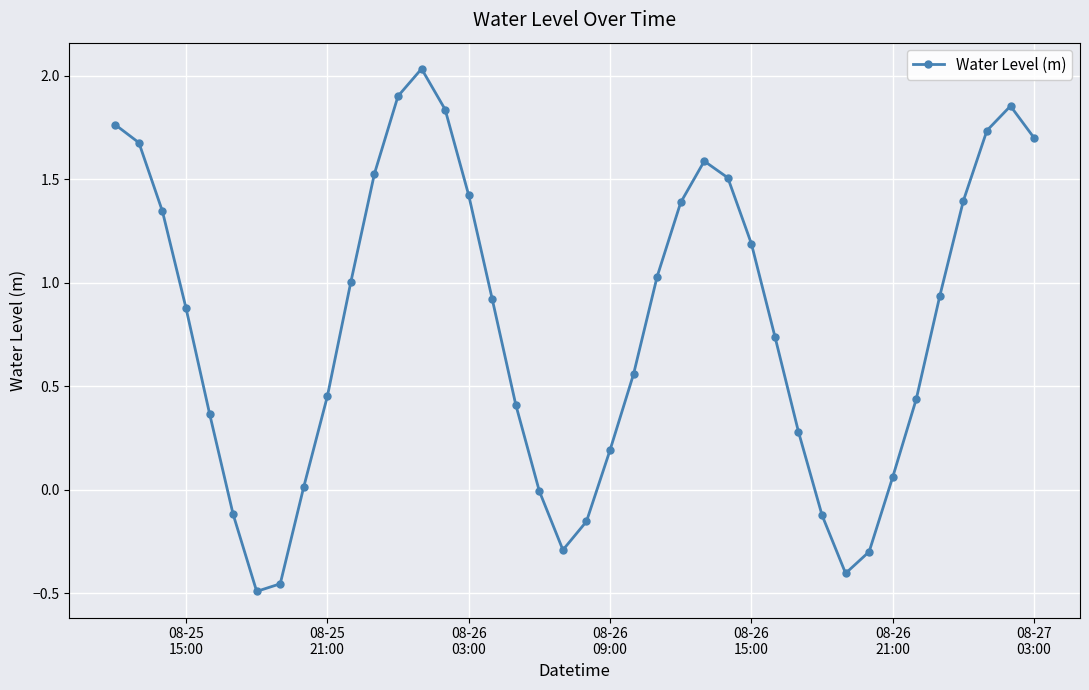

What is the difference between the maximum and second lowest values?

2.5